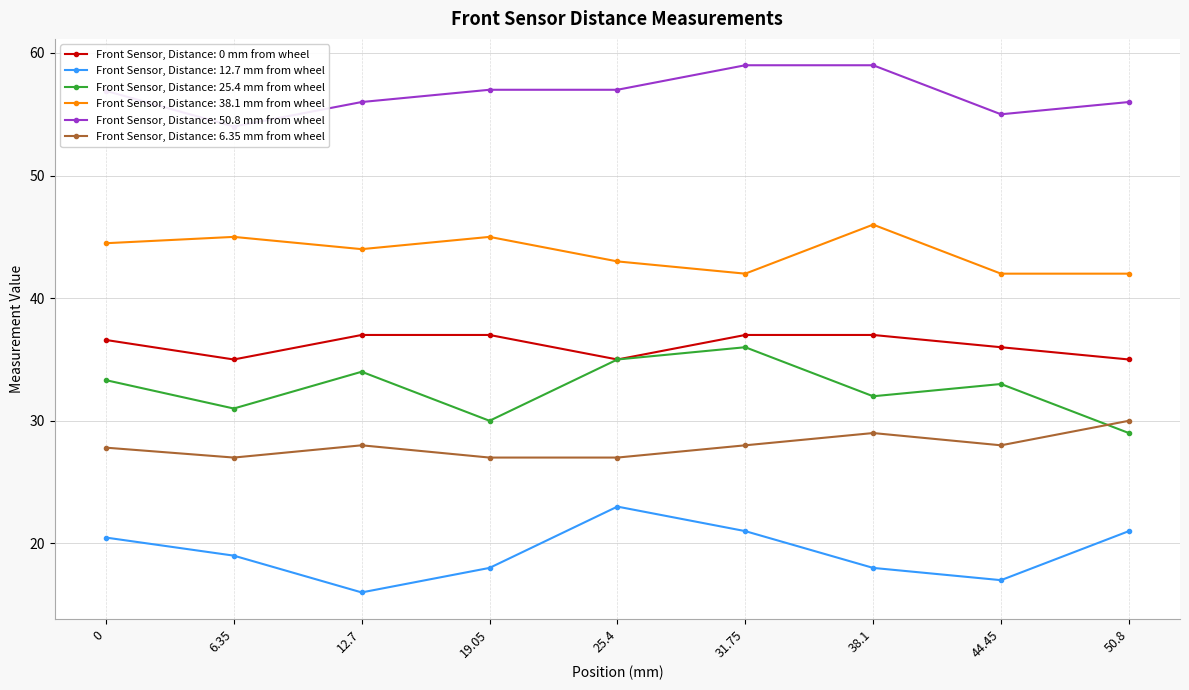

True or false: Front Sensor, Distance: 12.7 mm from wheel has more than 1 points higher than both neighbors.

False